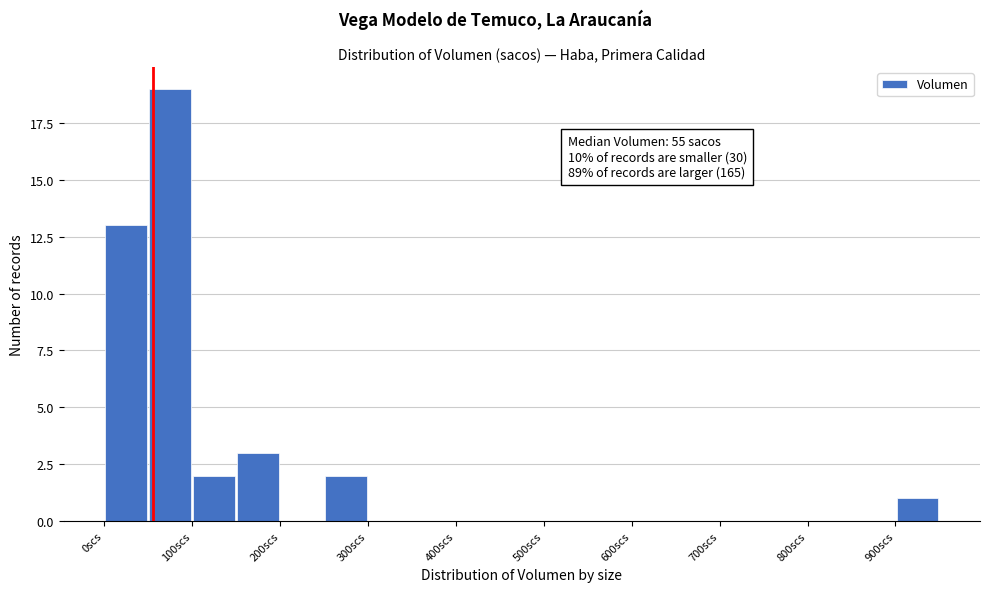

Over which range of the x-axis is the bar tallest?

50 to 100